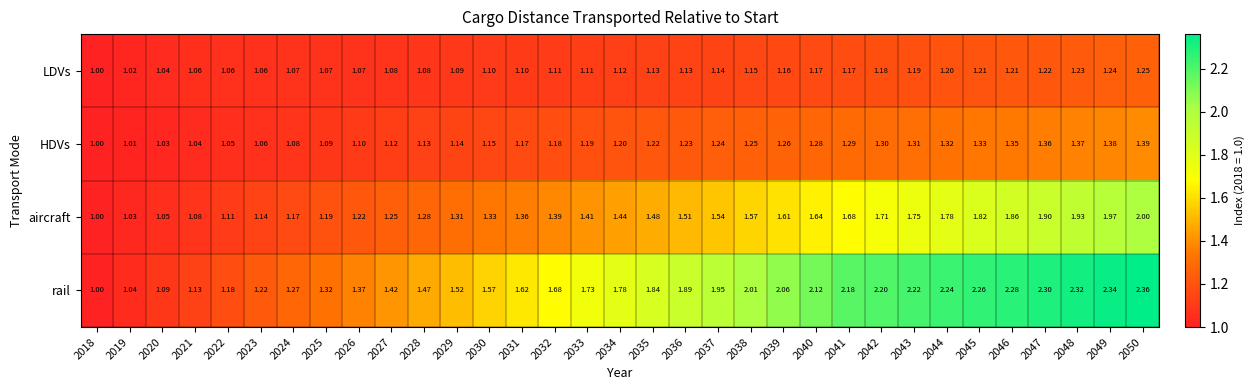

How many data points does each series have?

33